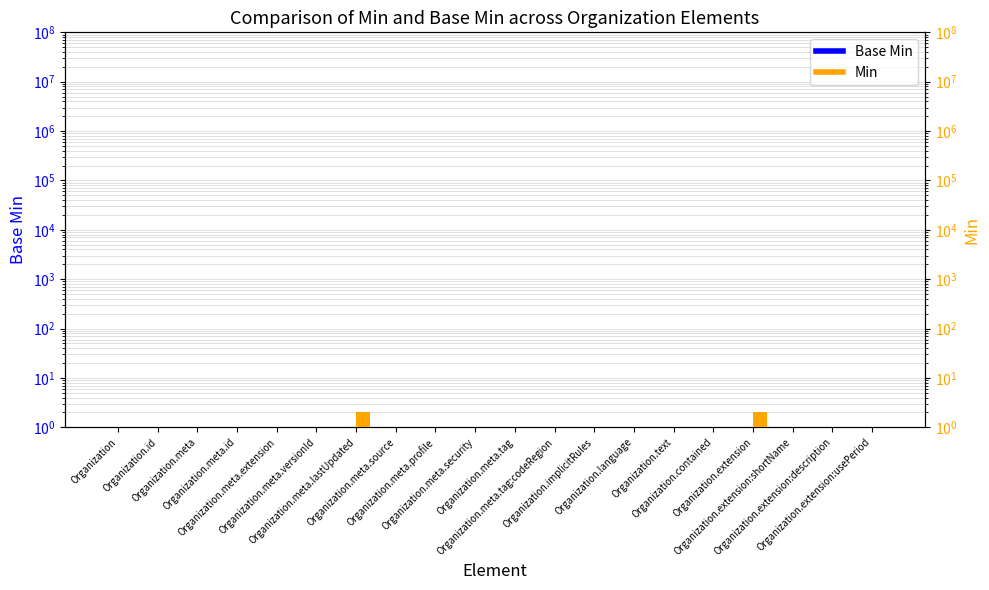

Which series has the widest spread of values?

Min